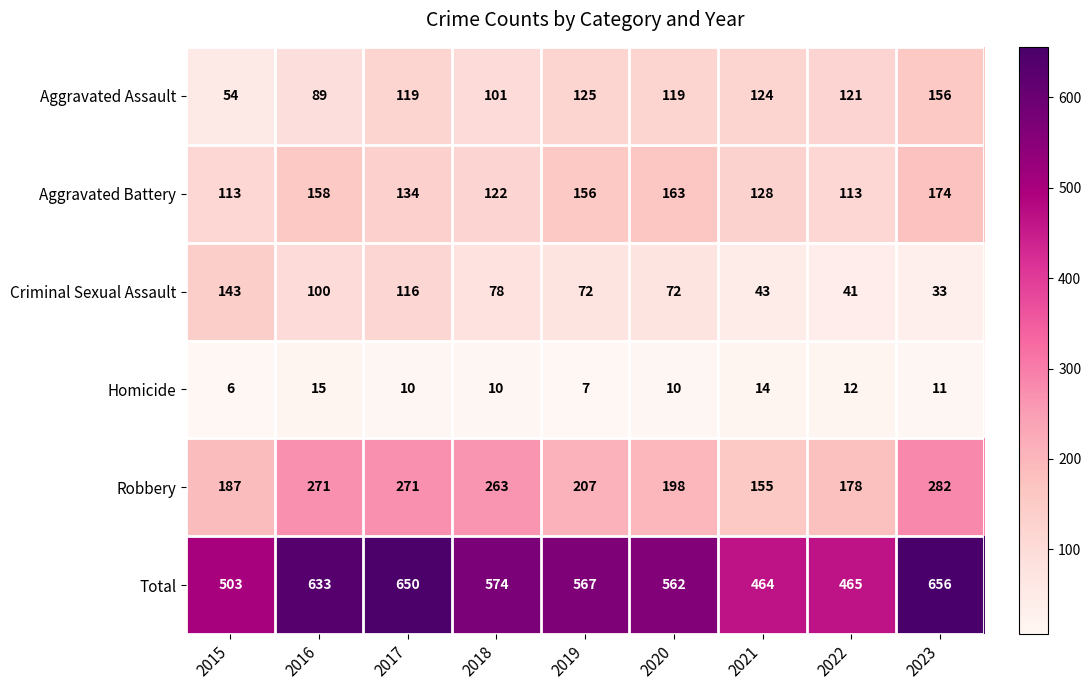

Which series changed the most between 2018 and 2020?

Robbery